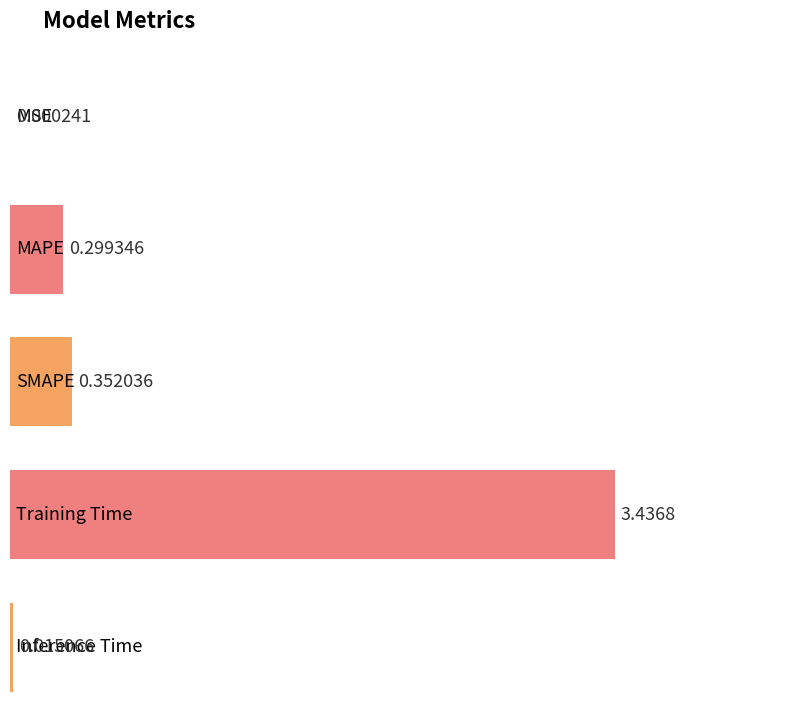

Which has a higher value, SMAPE or MSE?

SMAPE